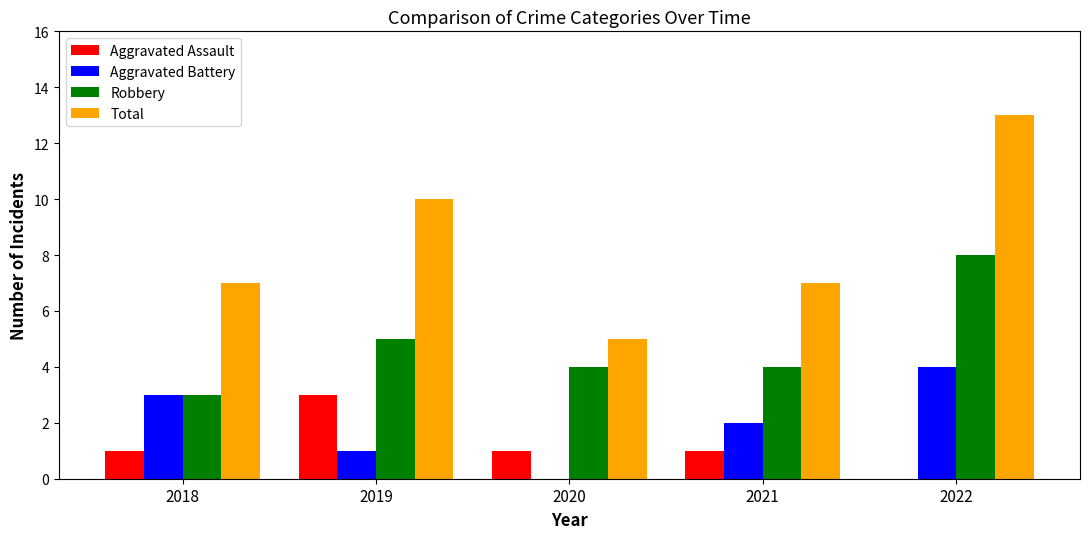

How many data points does each series have?

5